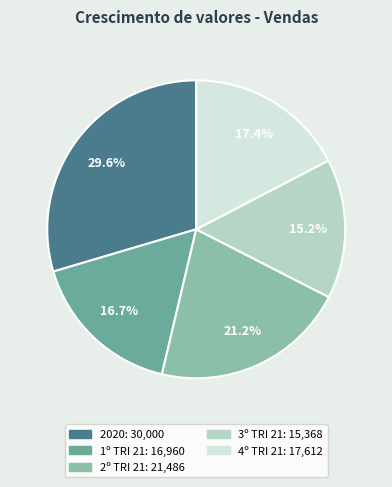

To the nearest percent, what is the average slice percentage?

20%